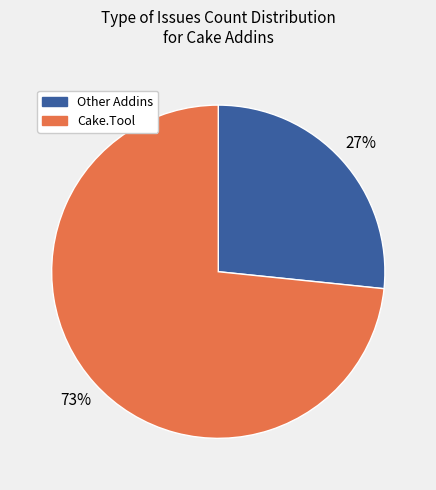

Is there a majority slice in this chart?

Yes